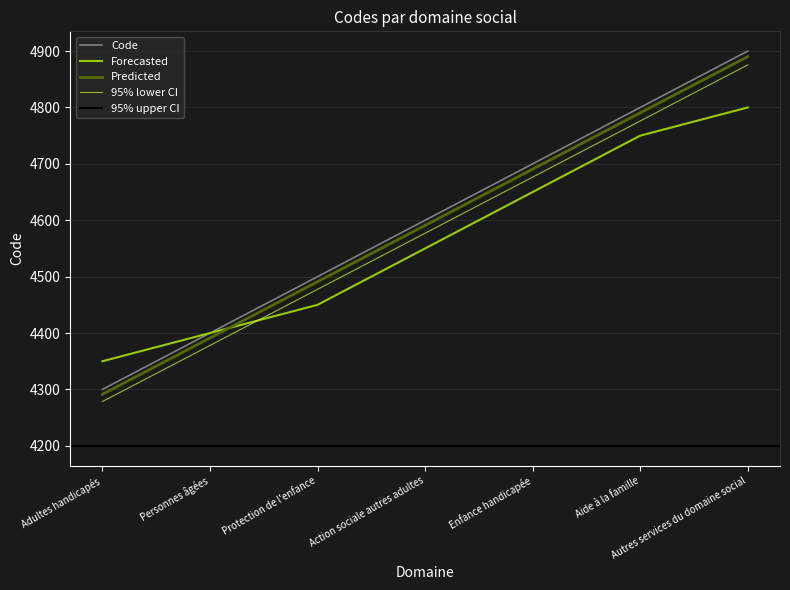

True or false: there are more than 0 points higher than both neighbors.

False